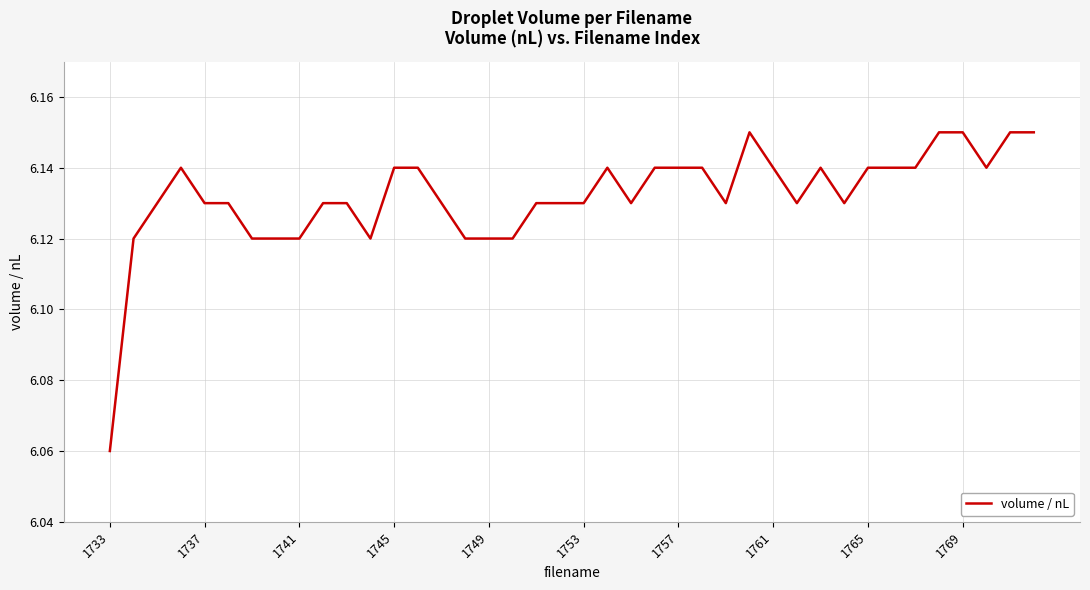

What is the minimum value shown in the chart?

6.1